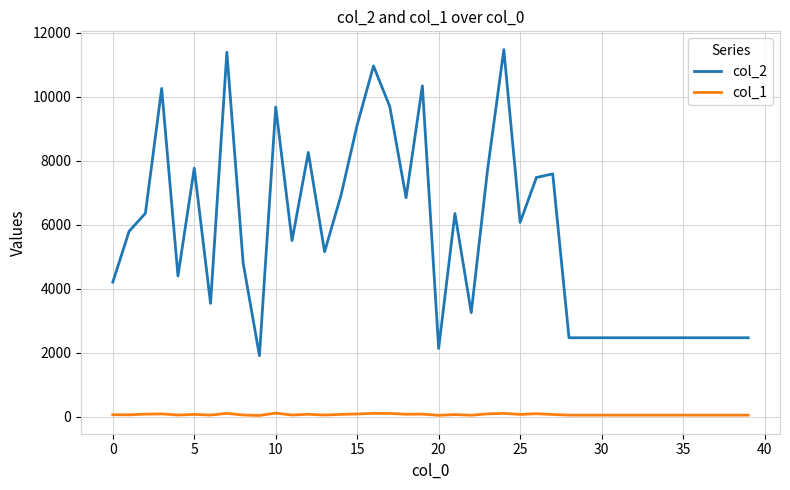

Which series has the largest total across all categories?

col_2